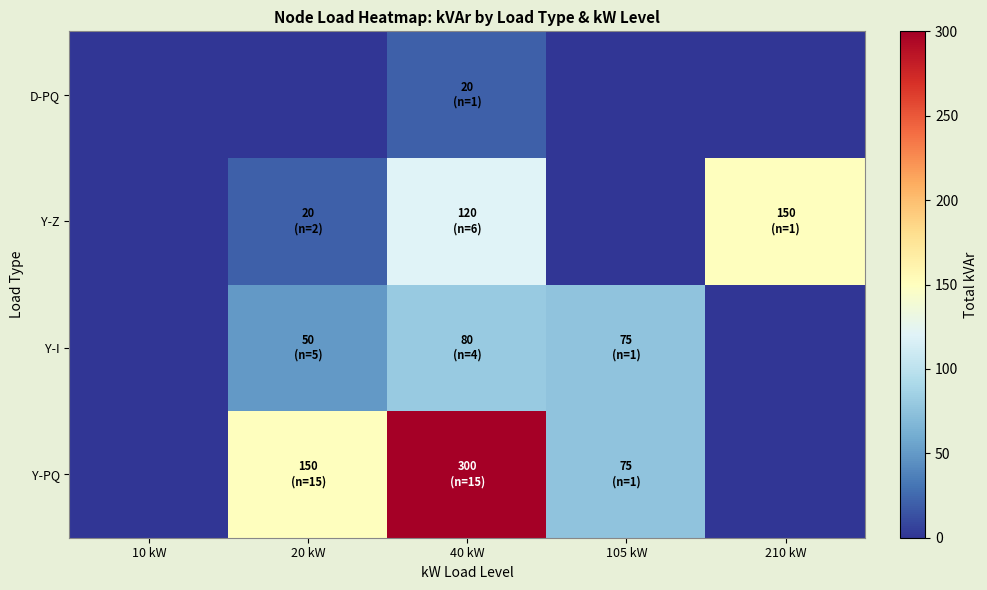

What is the maximum value shown in the chart?

300